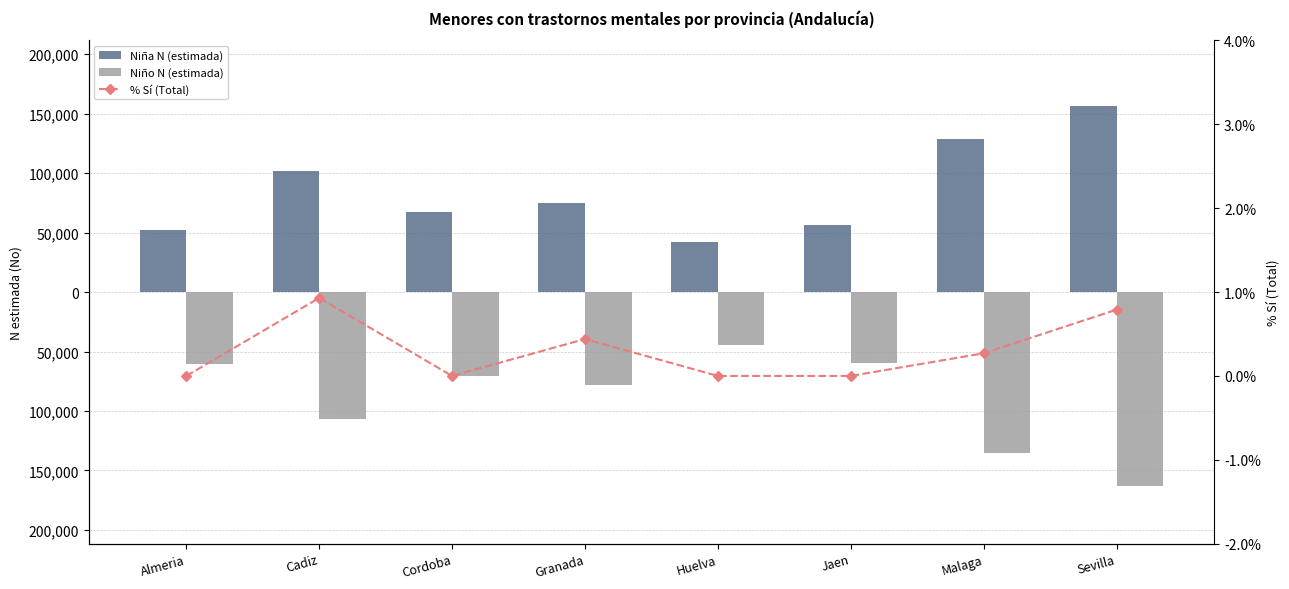

List the series in order of their overall mean, lowest first.

Niño N (estimada), % Sí (Total), Niña N (estimada)